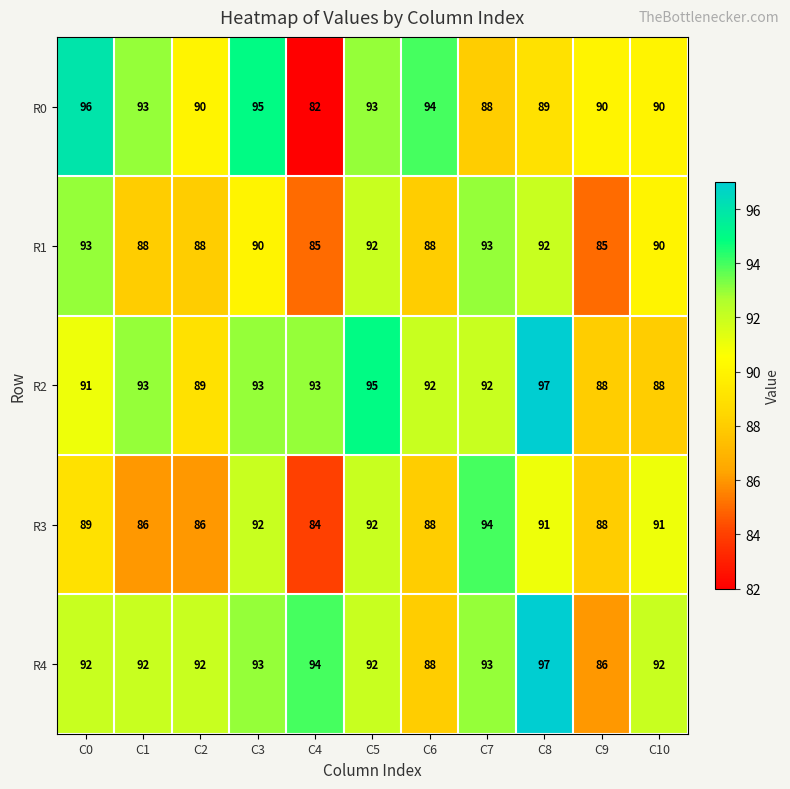

What is the difference between the second highest and minimum values in the R4 series?

8